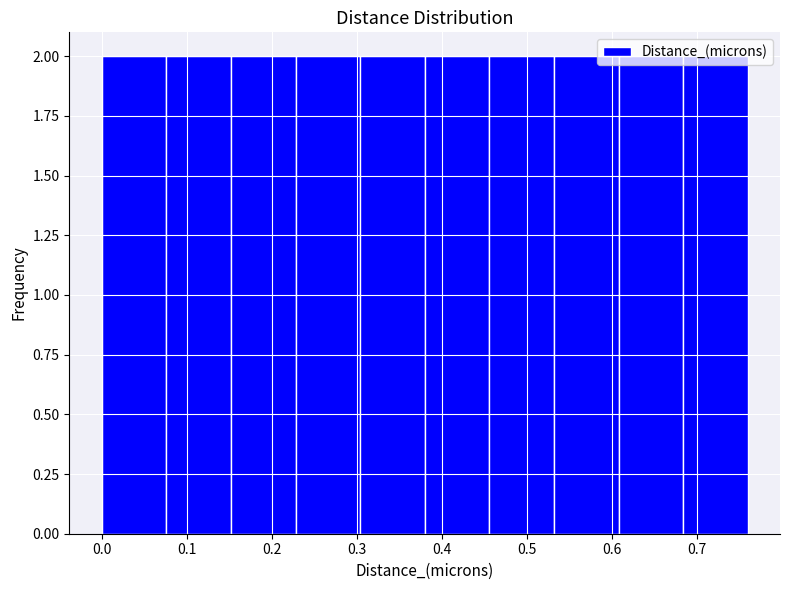

Reading left to right, list every bar in this chart as the range it spans on the x-axis followed by its height. Neither the bar edges nor the heights are printed on the chart, so give them approximately, as read against the axes.

0.000 to 0.076: 2
0.076 to 0.152: 2
0.152 to 0.228: 2
0.228 to 0.304: 2
0.304 to 0.380: 2
0.380 to 0.456: 2
0.456 to 0.532: 2
0.532 to 0.608: 2
0.608 to 0.684: 2
0.684 to 0.760: 2